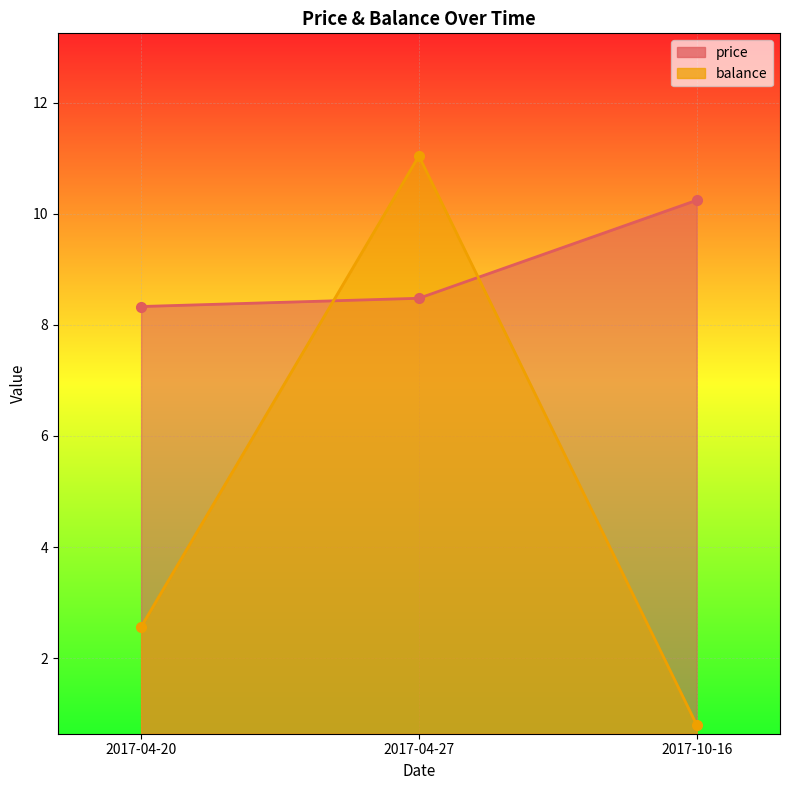

The balance series shows 11.0 at 2017-04-27. True or false?

True